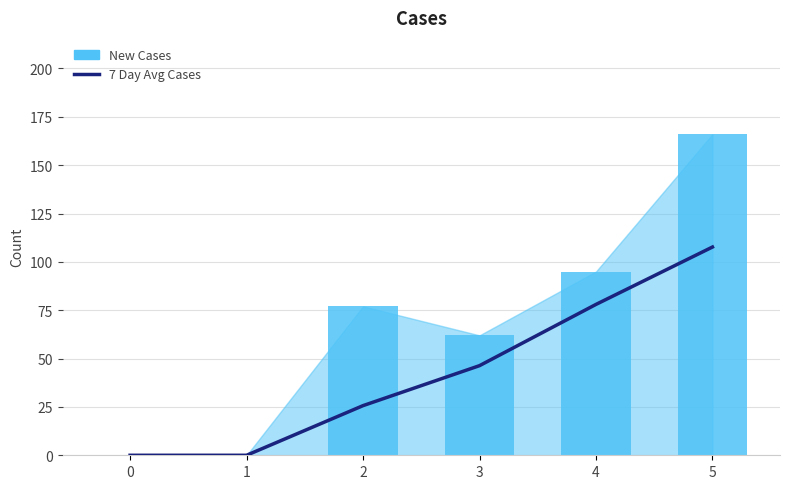

Reading left to right, what are all the values shown in this chart?

7 Day Avg Cases: 0.0	0.0	25.7	46.3	78.0	107.7
New Cases: 0.0	0.0	77.0	62.0	95.0	166.0